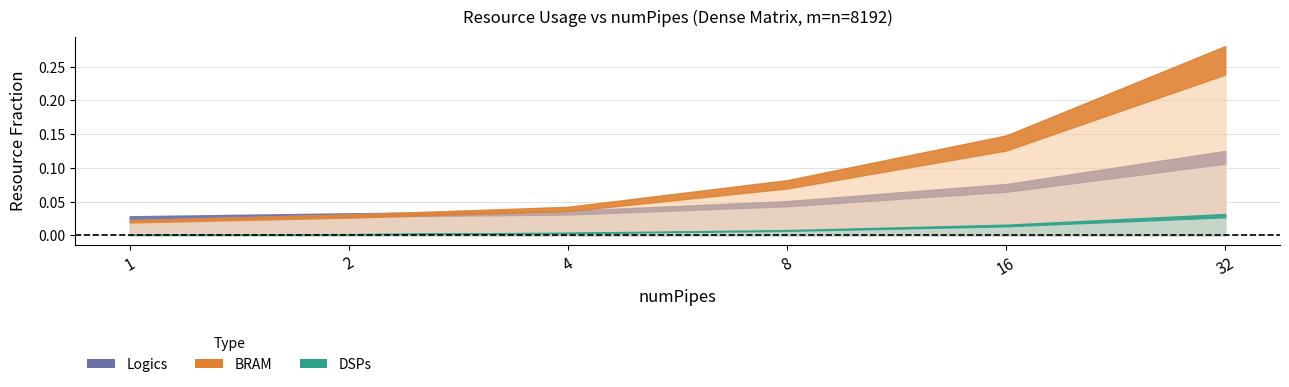

Which series has the largest range (max minus min)?

BRAM